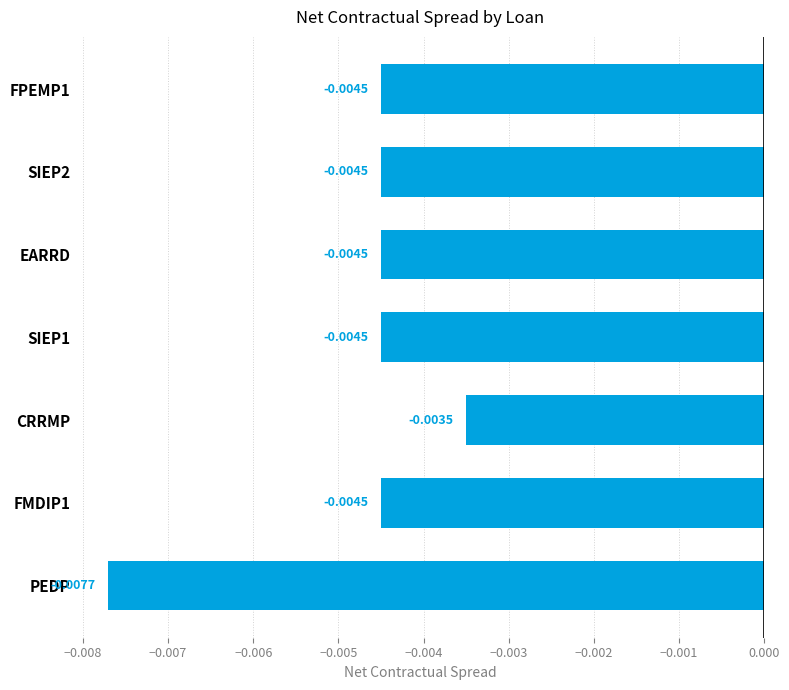

Where is the data nearest to the value 0?

CRRMP